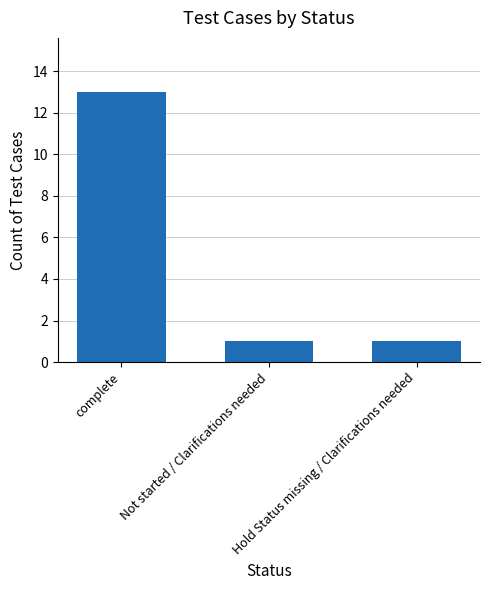

What is the label of the 1st bar from the right?

Hold Status missing / Clarifications needed